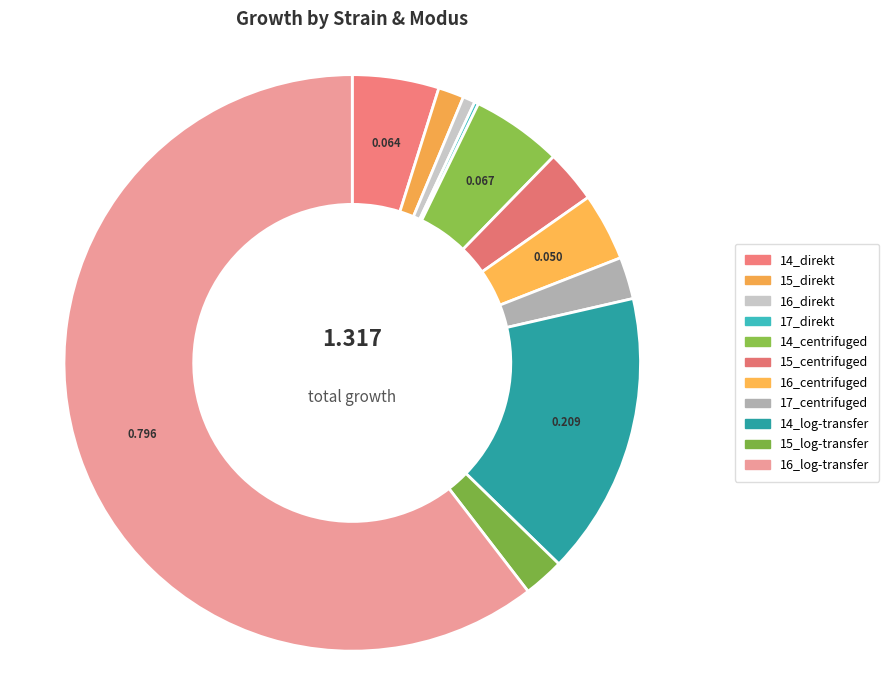

To the nearest percent, what percentage of the pie is 14_direkt?

5%